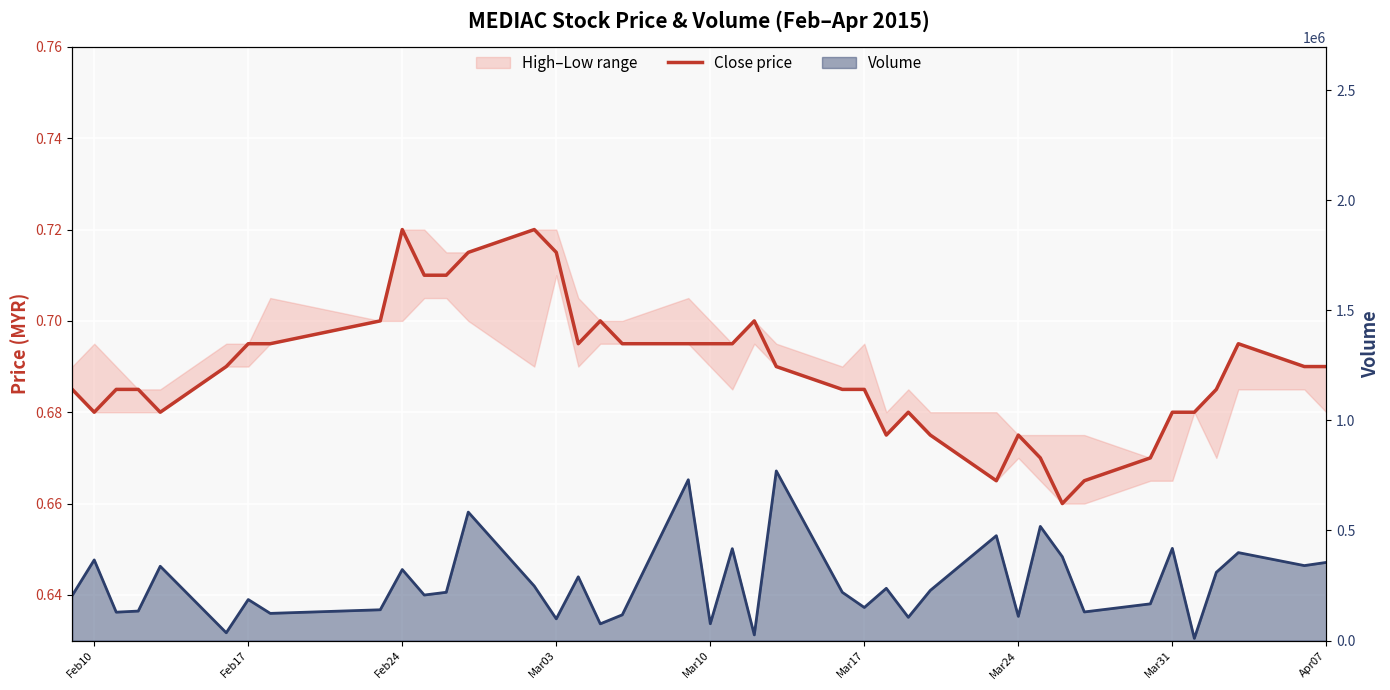

True or false: Volume line has more than 0 points higher than both neighbors.

True